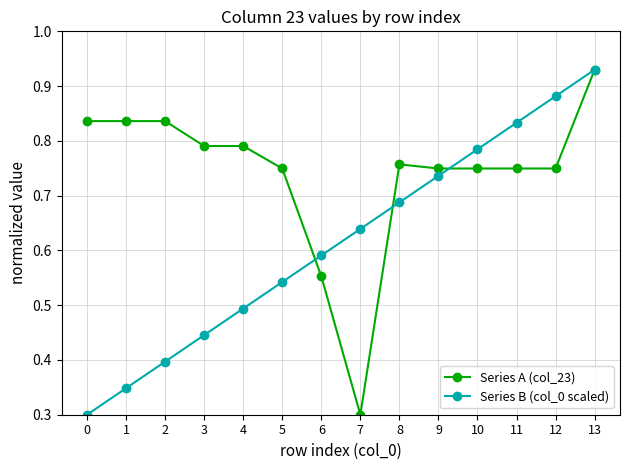

At which label is Series A (col_23) closest to 0?

7